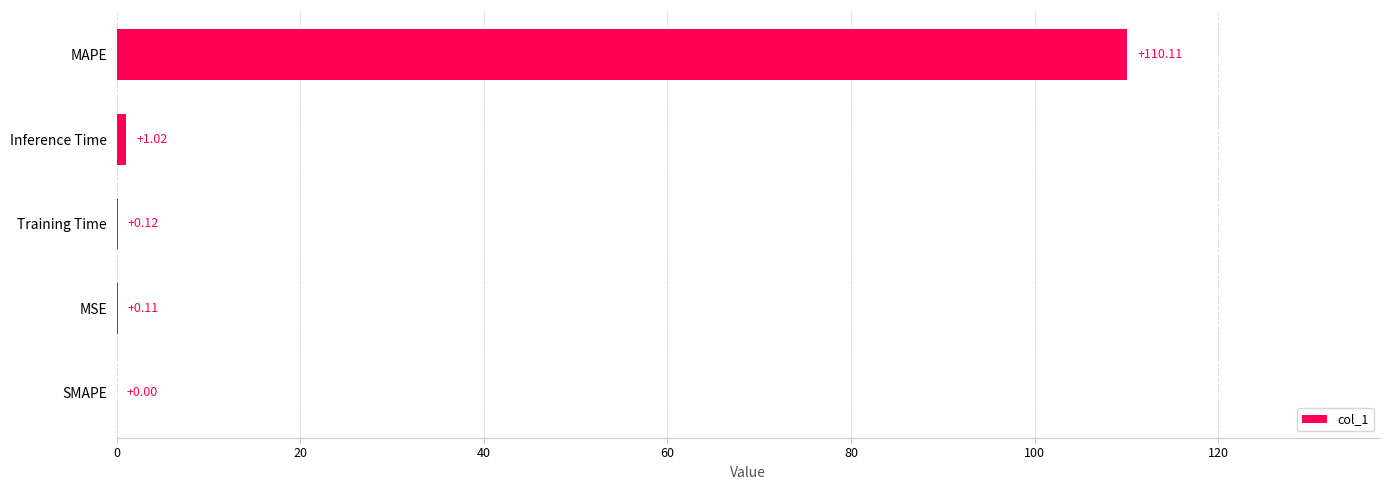

Count the number of data series in this chart.

1